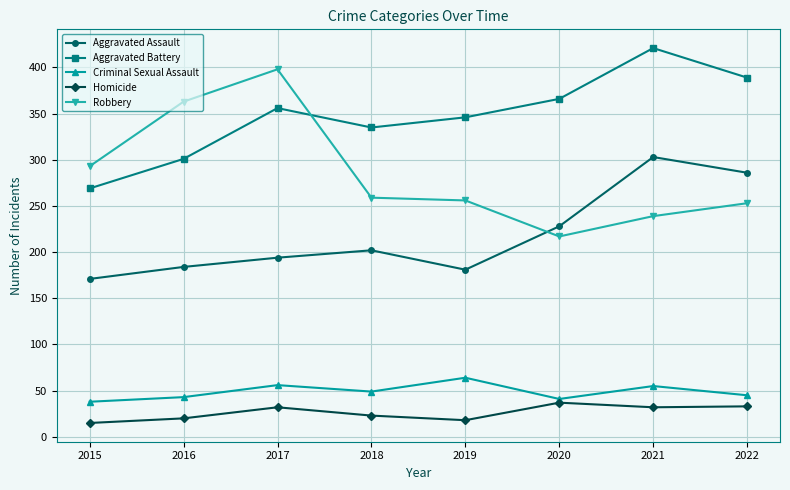

What is the sum of all Homicide values?

210